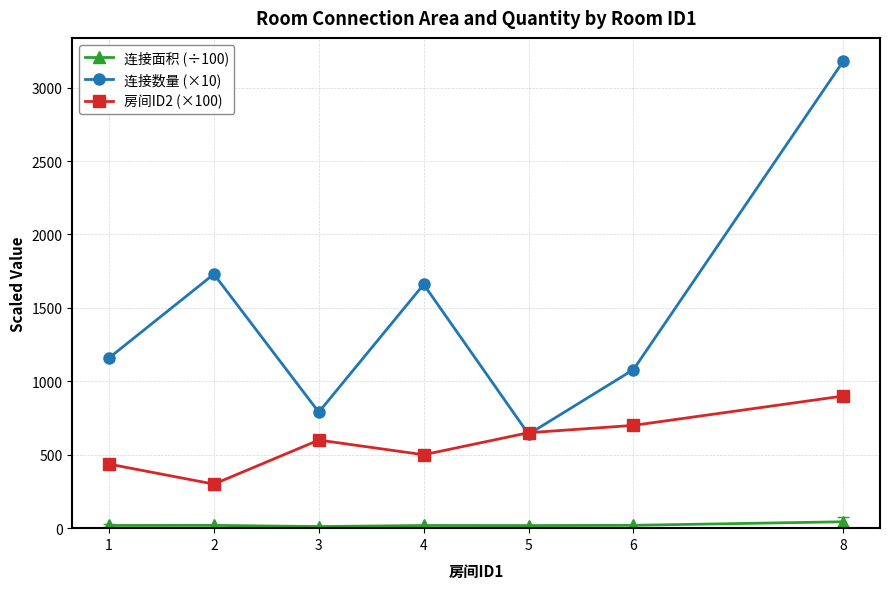

Rank the series by their average value, from lowest to highest.

连接面积 (÷100), 房间ID2 (×100), 连接数量 (×10)